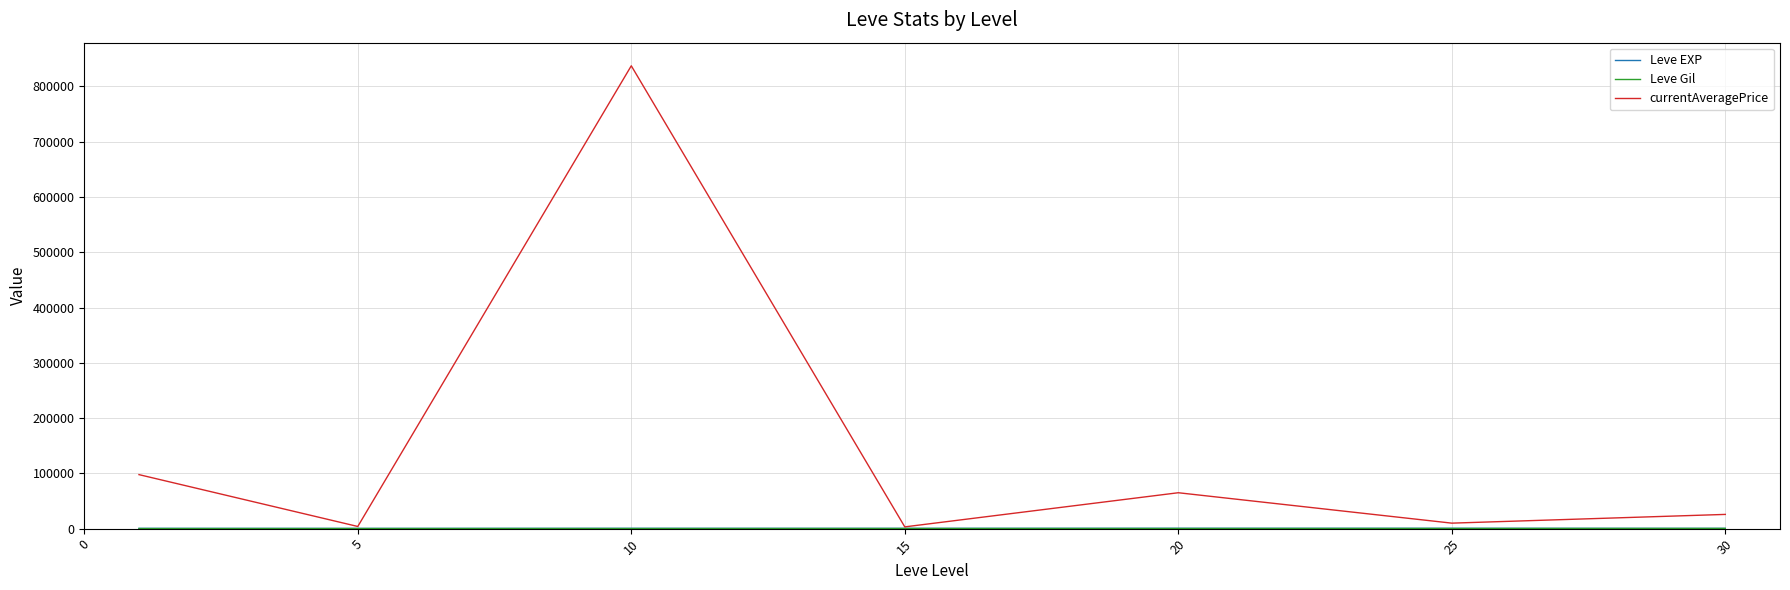

What is the maximum value for currentAveragePrice?

837260.7